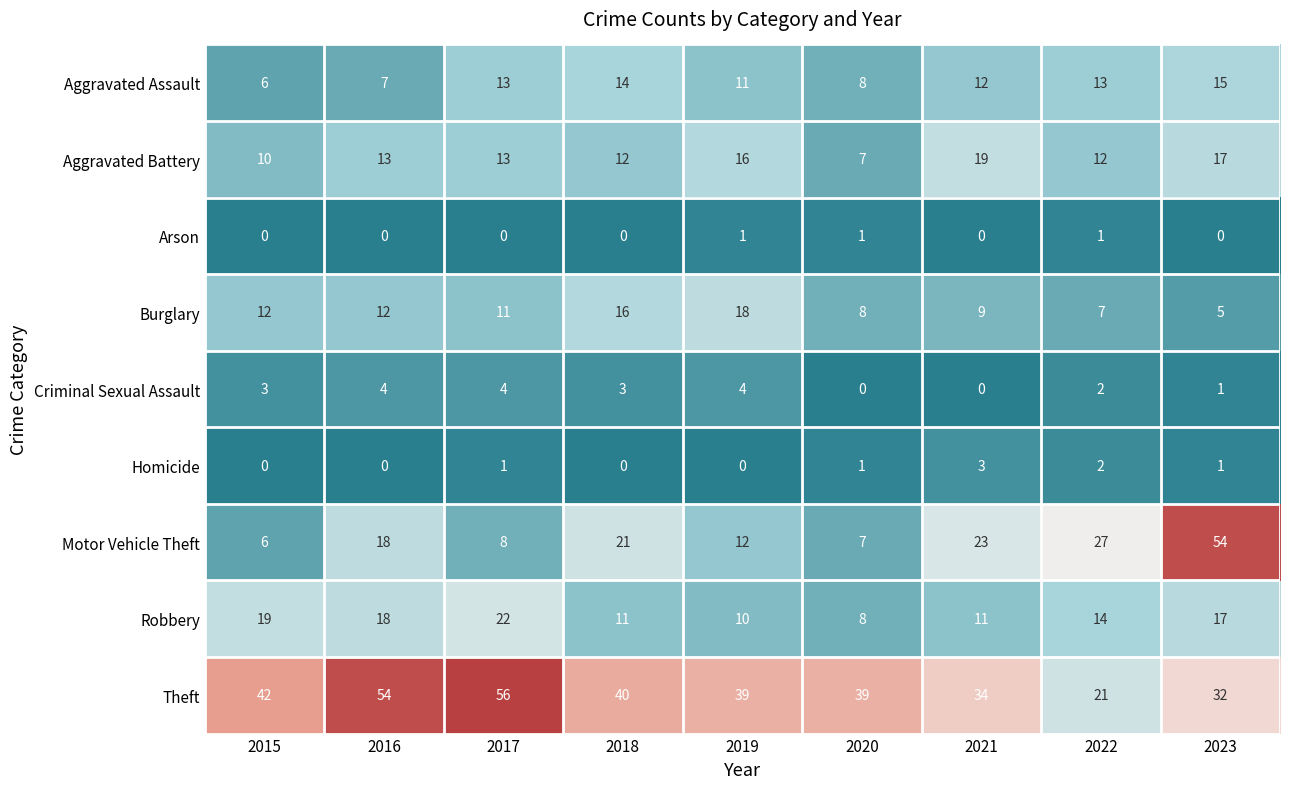

At how many categories does at least one series exceed 3?

9